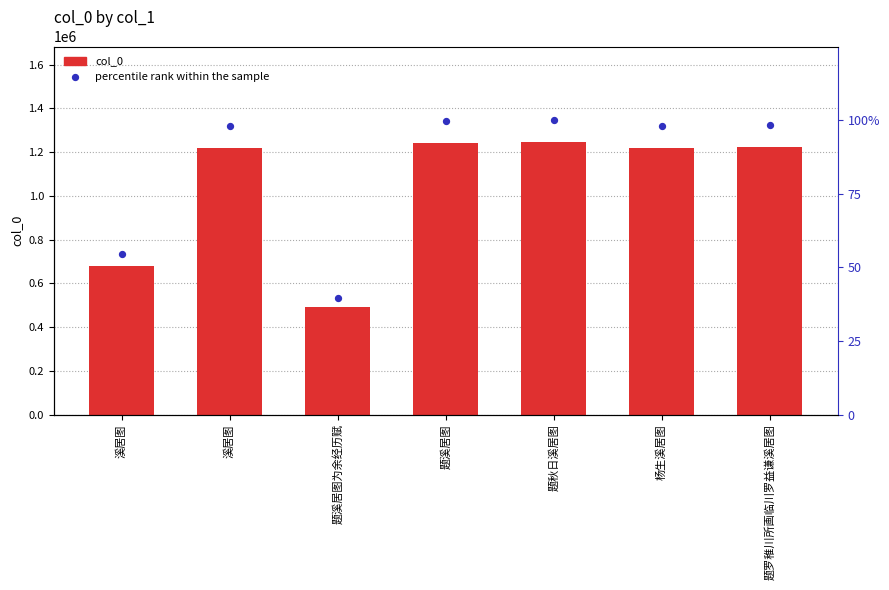

Which series has the largest Y range (max minus min)?

col_0